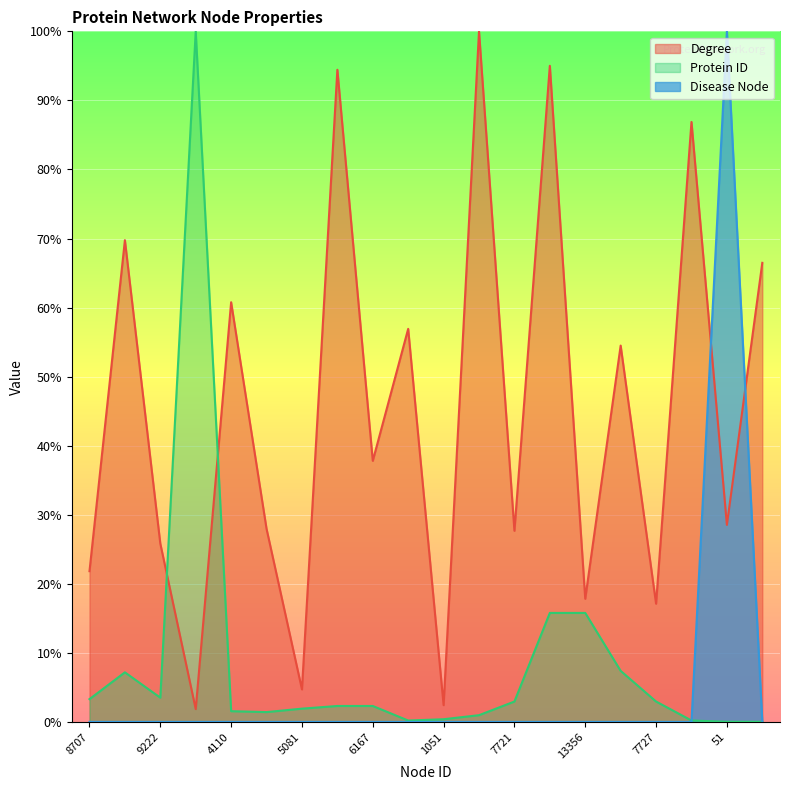

At which category does Degree reach its first local peak?

16388